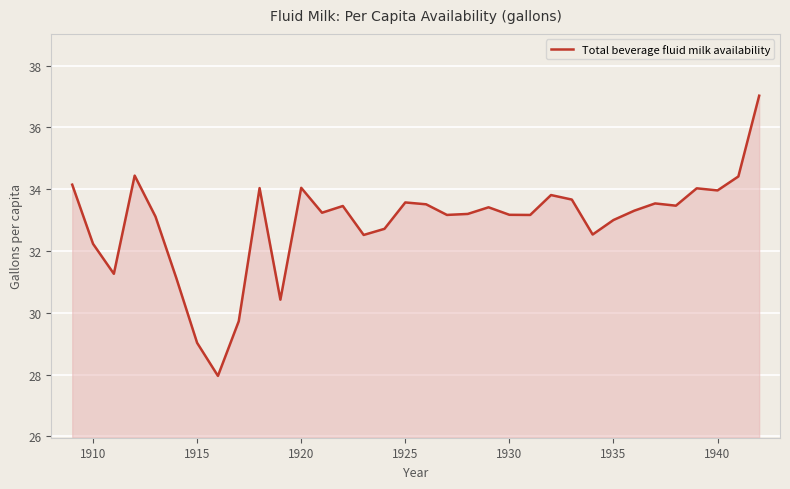

What is the maximum value shown in the chart?

37.0